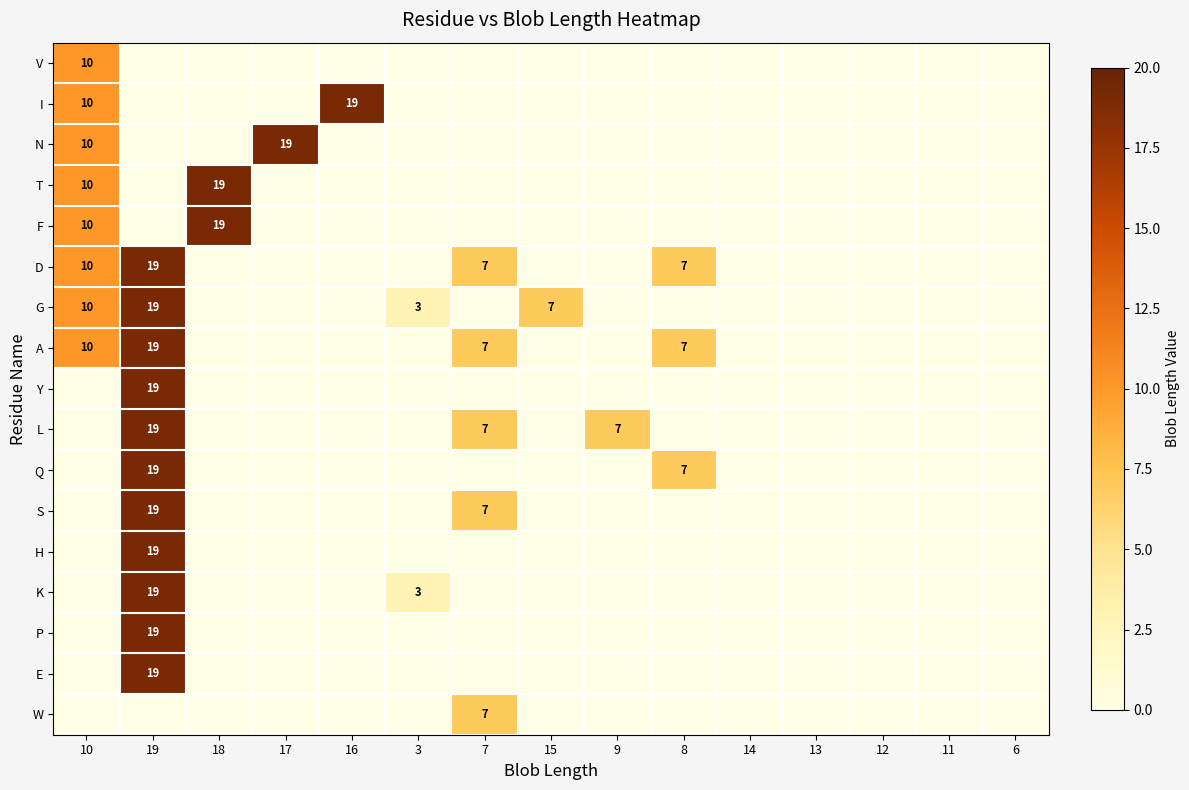

The value of L at 19 is 34. True or false?

False